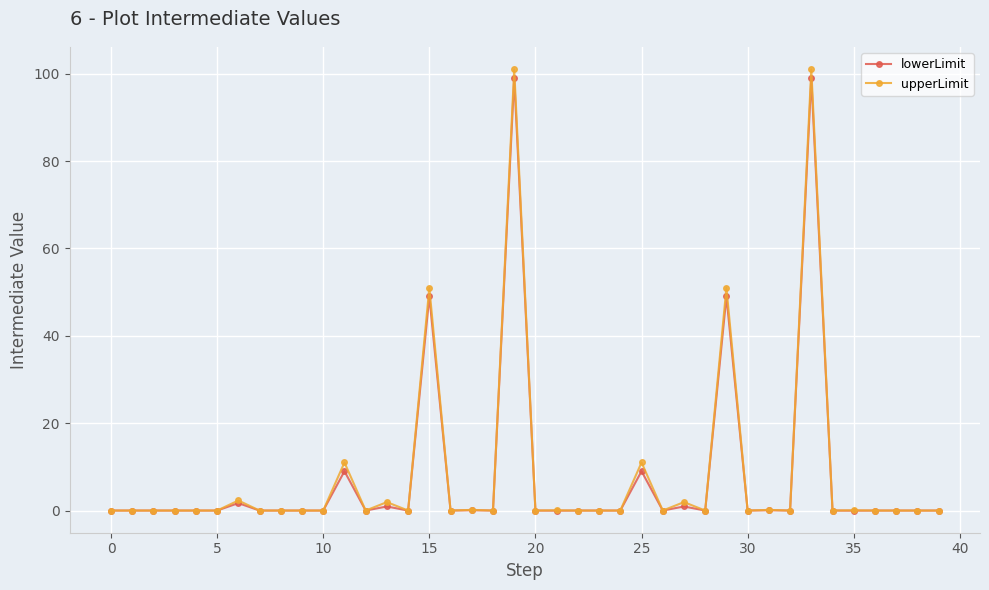

What is the greatest value displayed?

101.0